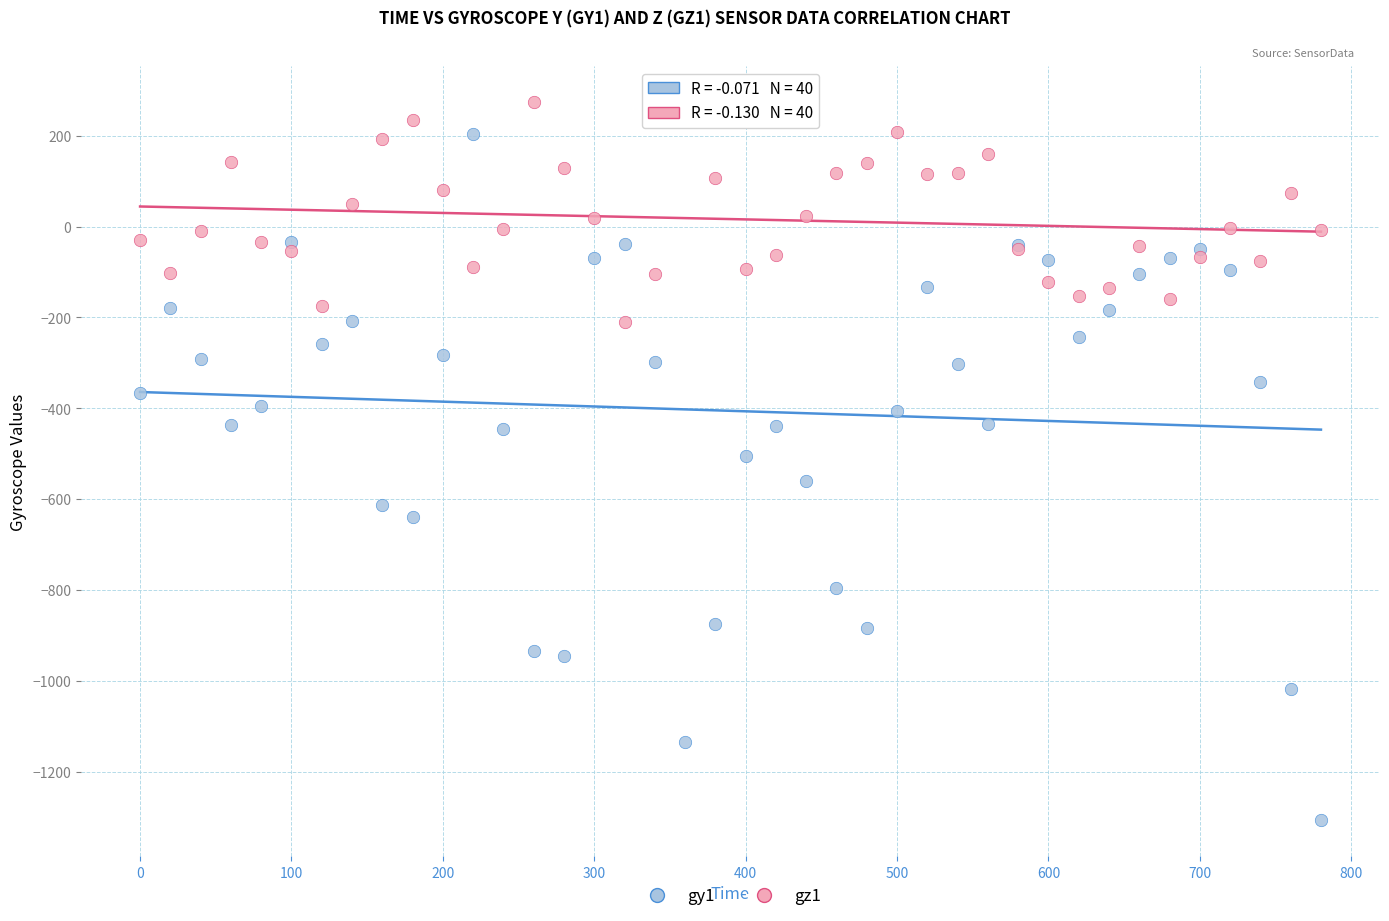

Which series contains the highest Y value?

gz1